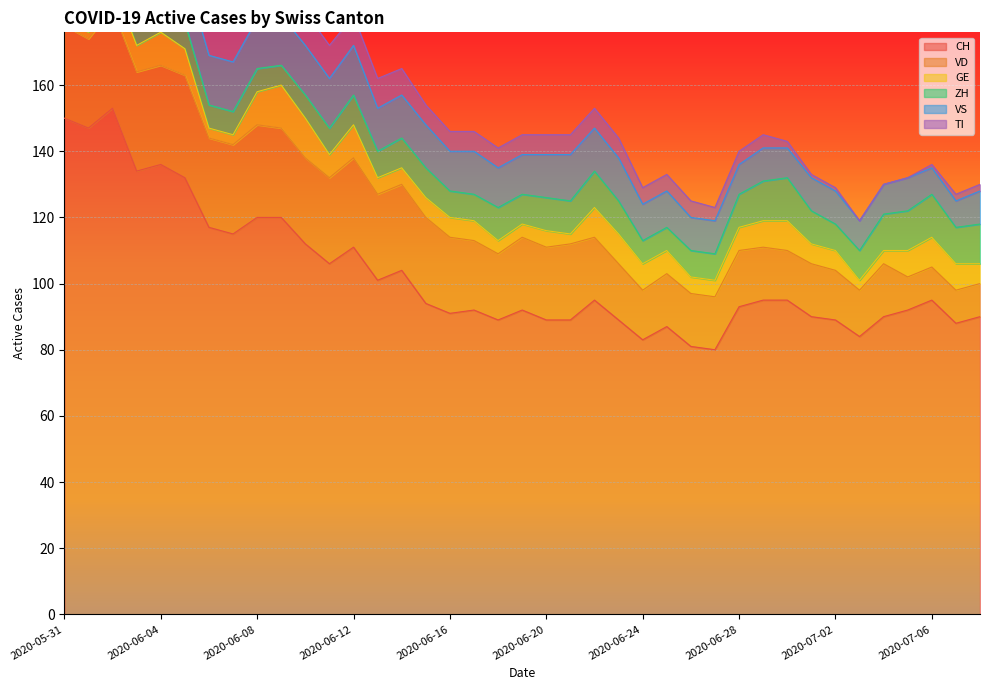

What are all the series names shown in the legend?

CH, VD, GE, ZH, VS, TI